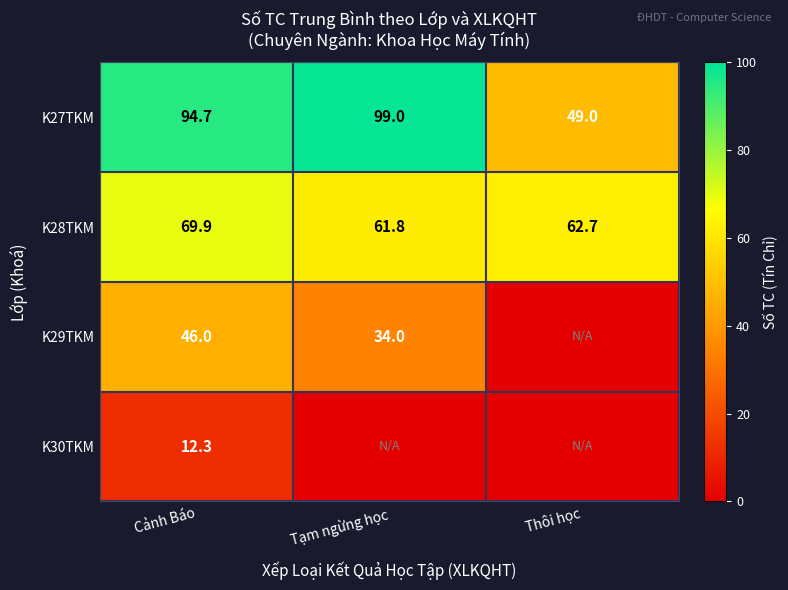

Is it true that K27TKM equals 99.0 at Tạm ngừng học?

True